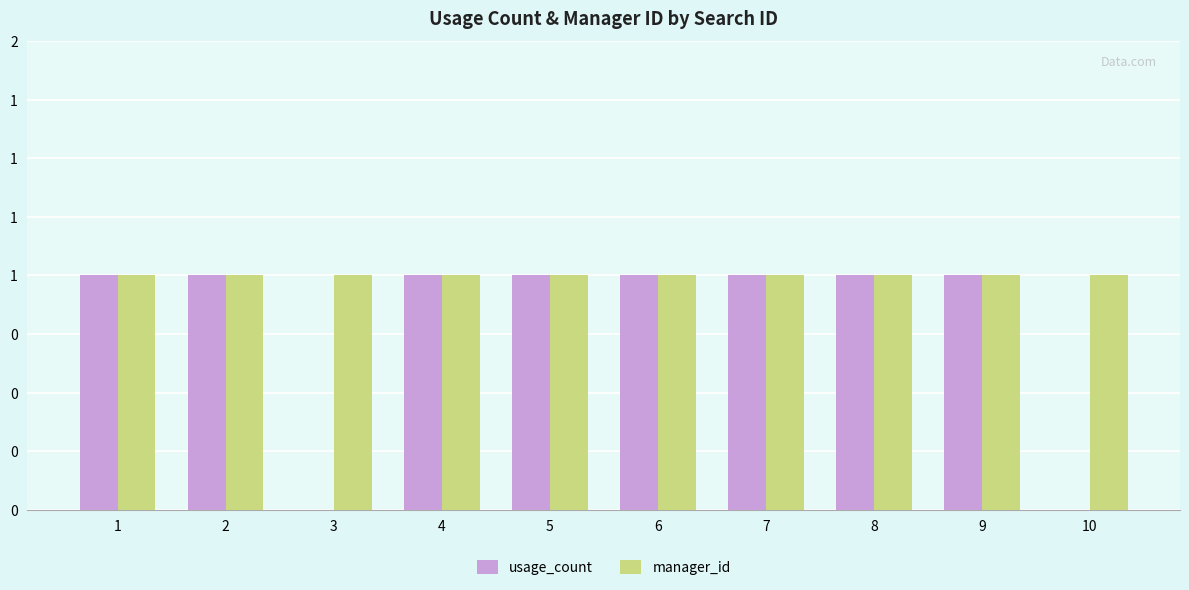

What is the total value across all series at 7?

2